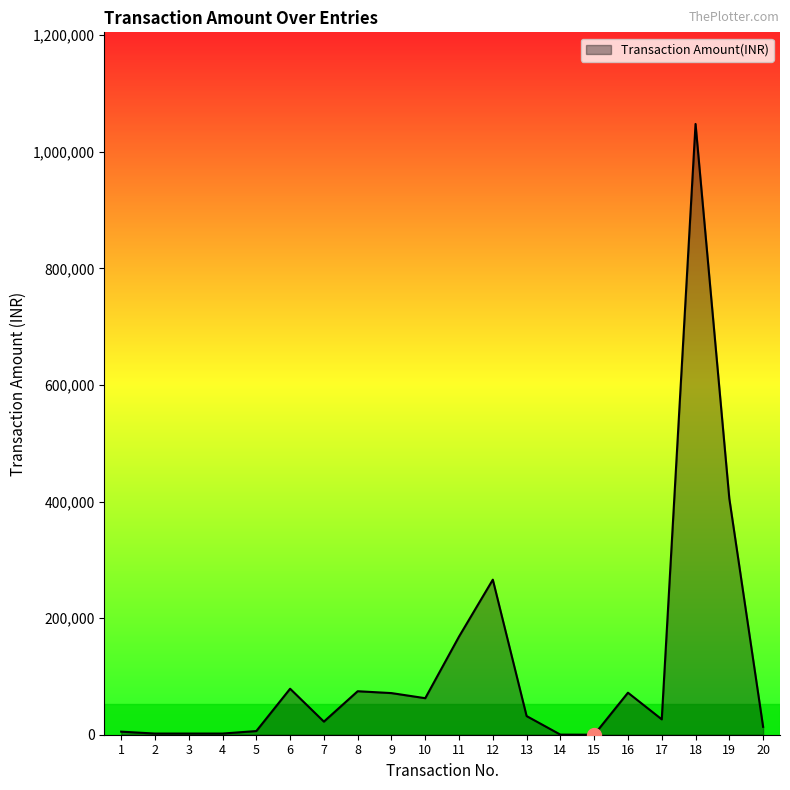

Is it true that the value at 17 is 26378.0?

True